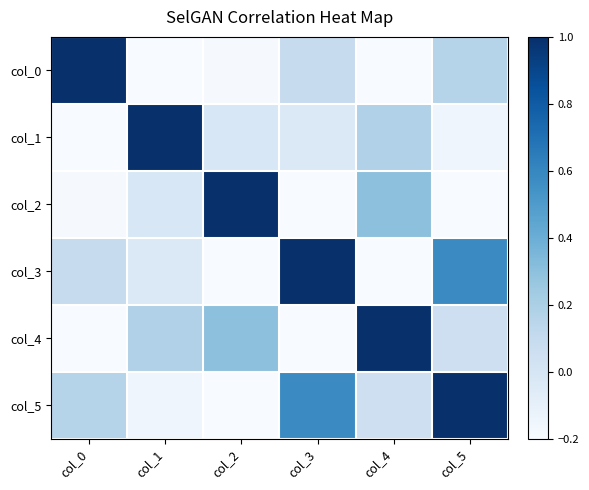

Reading right to left, what are all the values shown in this chart?

col_0: col_5=0.2	col_4=-0.3	col_3=0.1	col_2=-0.2	col_1=-0.2	col_0=1.0
col_1: col_5=-0.2	col_4=0.2	col_3=-0.0	col_2=-0.0	col_1=1.0	col_0=-0.2
col_2: col_5=-0.2	col_4=0.3	col_3=-0.6	col_2=1.0	col_1=-0.0	col_0=-0.2
col_3: col_5=0.6	col_4=-0.2	col_3=1.0	col_2=-0.6	col_1=-0.0	col_0=0.1
col_4: col_5=0.1	col_4=1.0	col_3=-0.2	col_2=0.3	col_1=0.2	col_0=-0.3
col_5: col_5=1.0	col_4=0.1	col_3=0.6	col_2=-0.2	col_1=-0.2	col_0=0.2